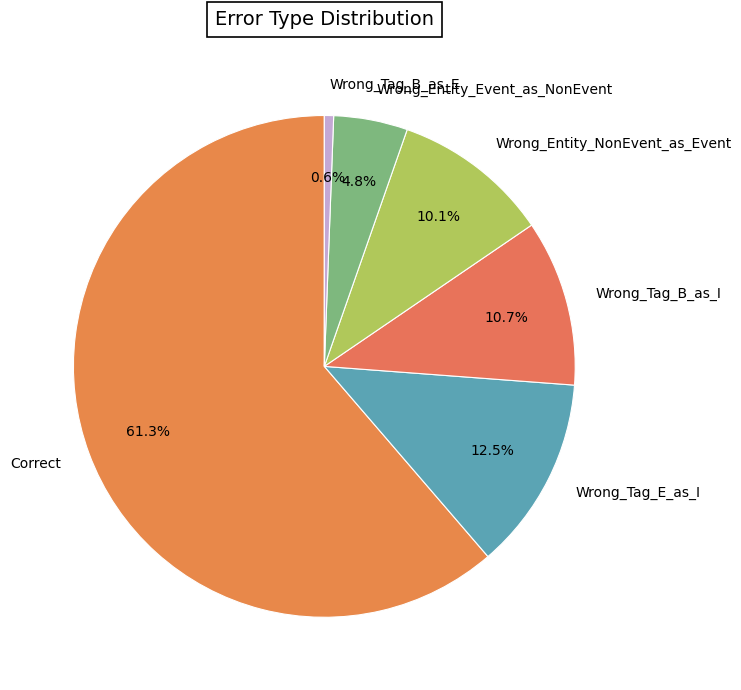

To the nearest percent, what is the difference between the largest and smallest slice percentages?

61%